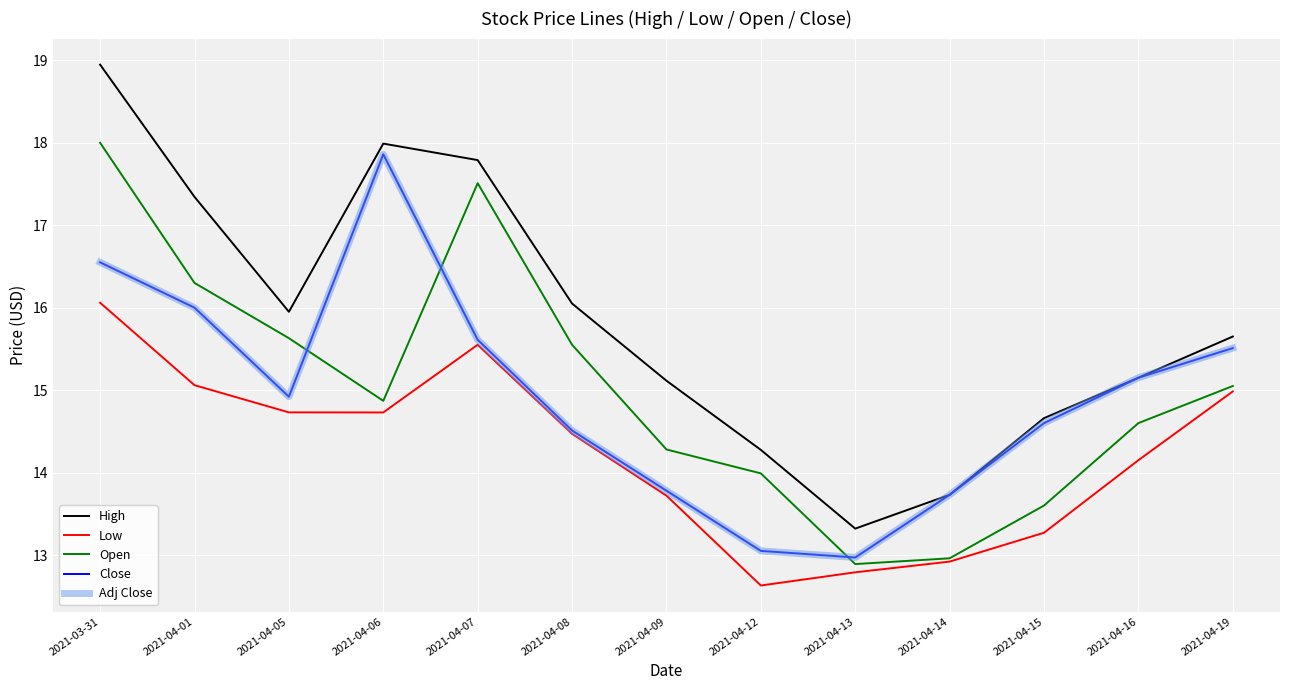

True or false: Adj Close and Close intersect in this chart.

False